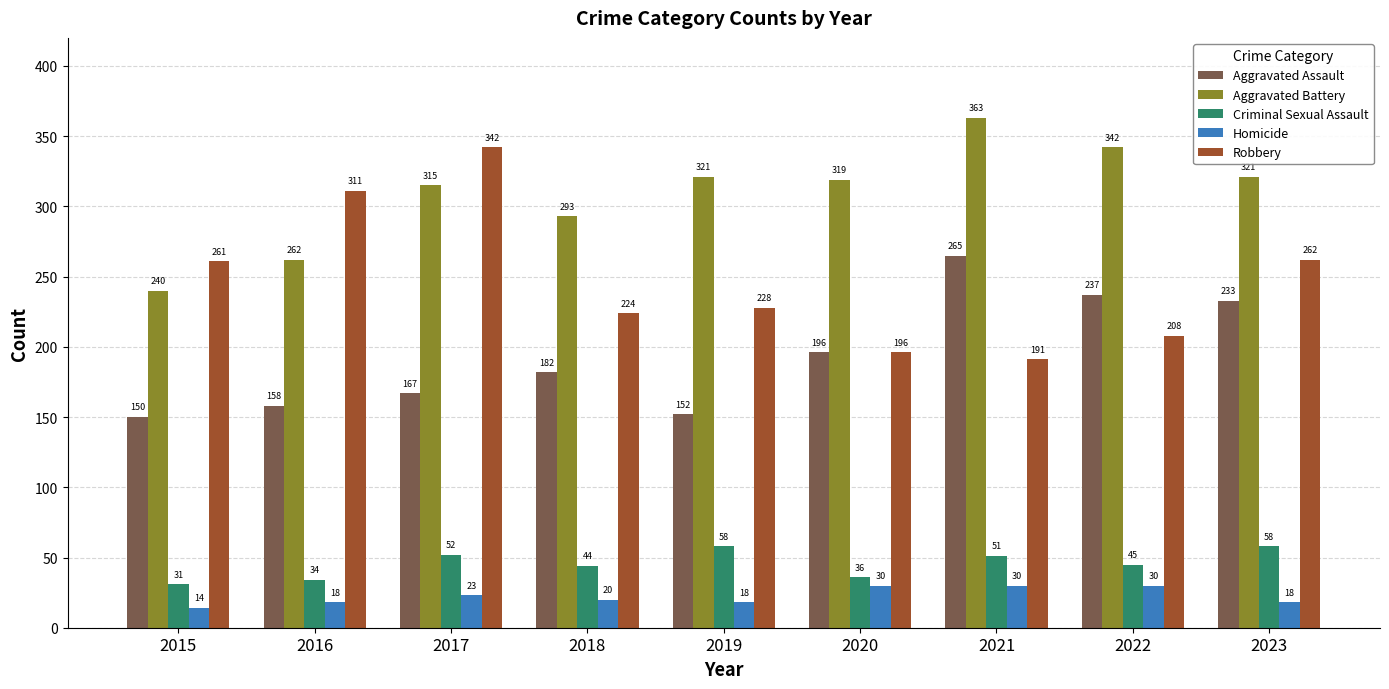

What is the total value across all series at 2020?

777